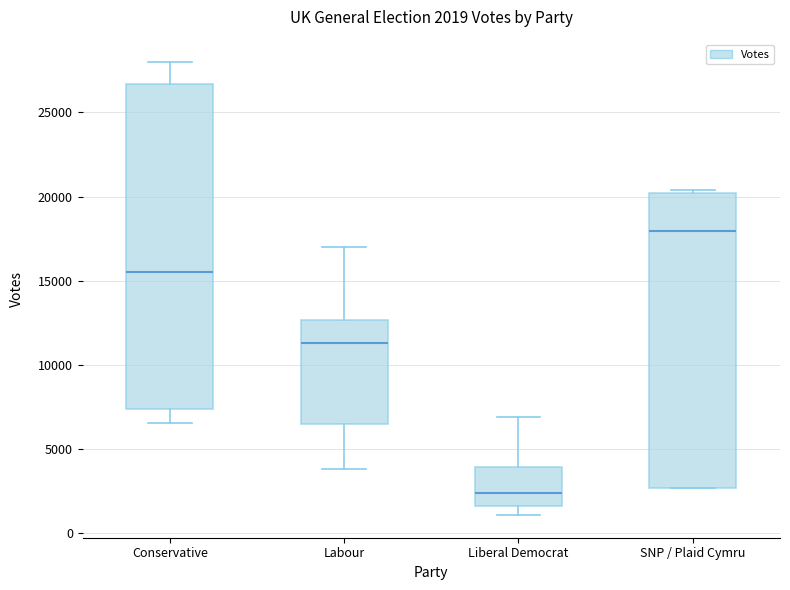

Which box has the lowest median line?

Liberal Democrat